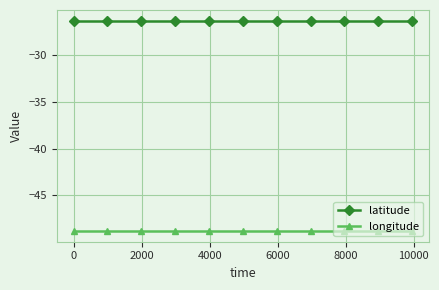

What is the value of the longitude point at the 8th from the left?

-48.8